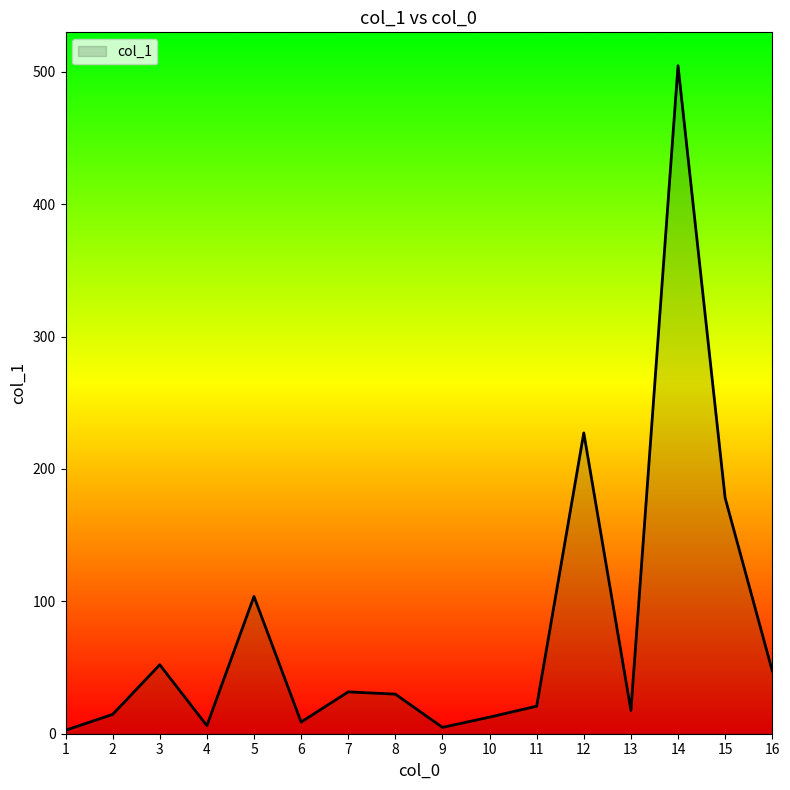

Does the chart have visible grid lines?

No